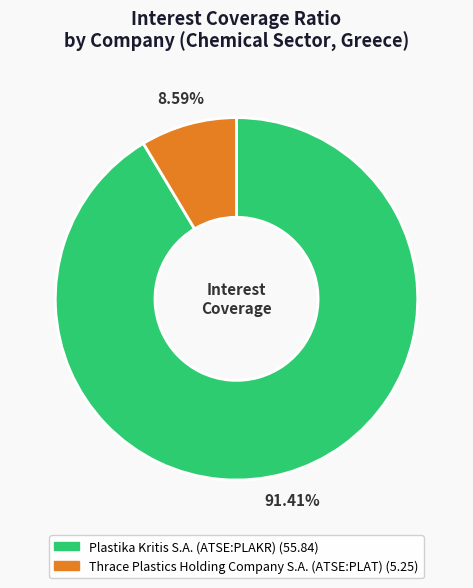

Count the number of slices in the pie.

2